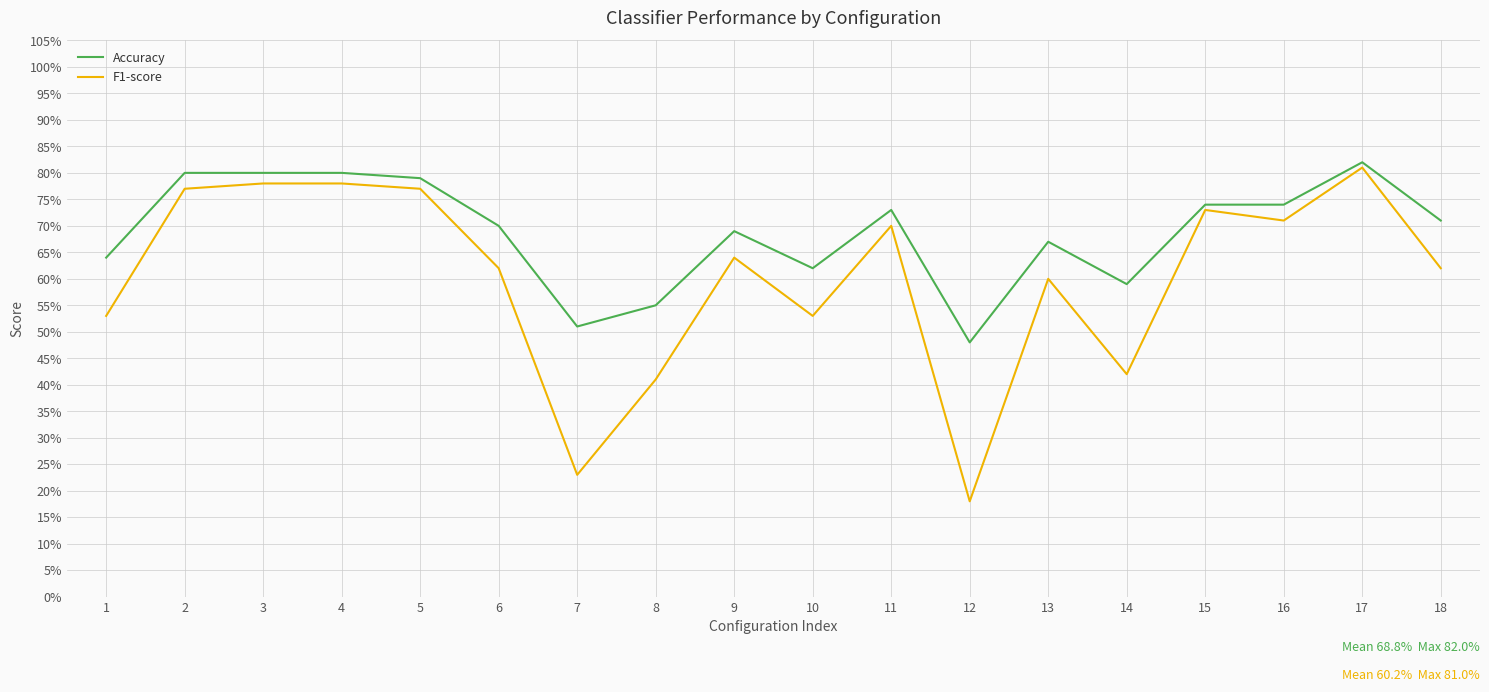

Does the chart have visible grid lines?

Yes